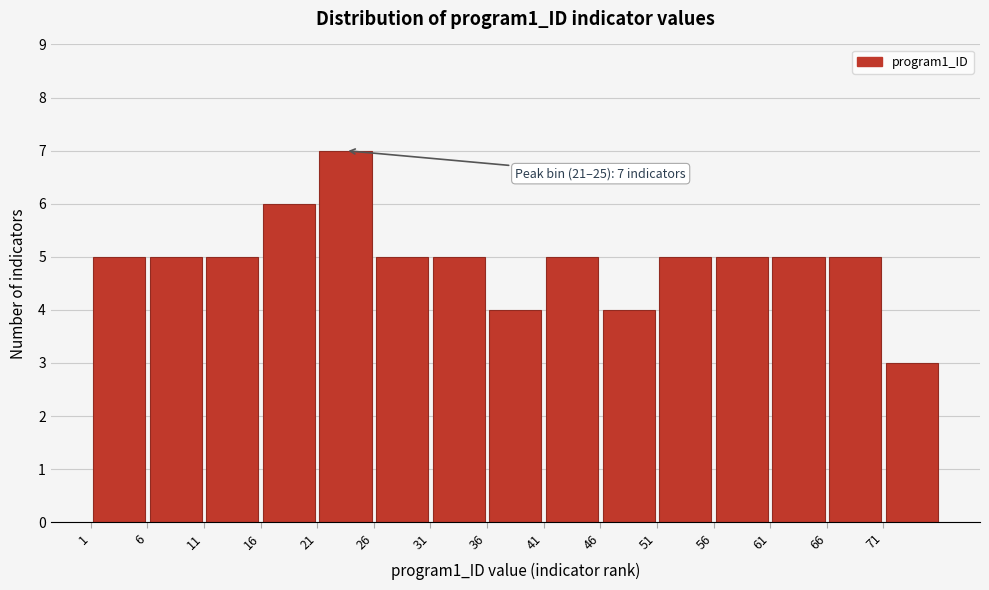

Over which range of the x-axis is the bar tallest?

21 to 26